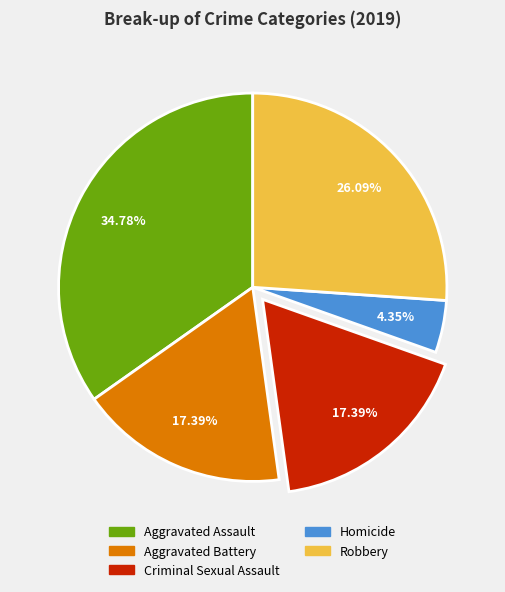

Which category has the smallest portion of the pie?

Homicide